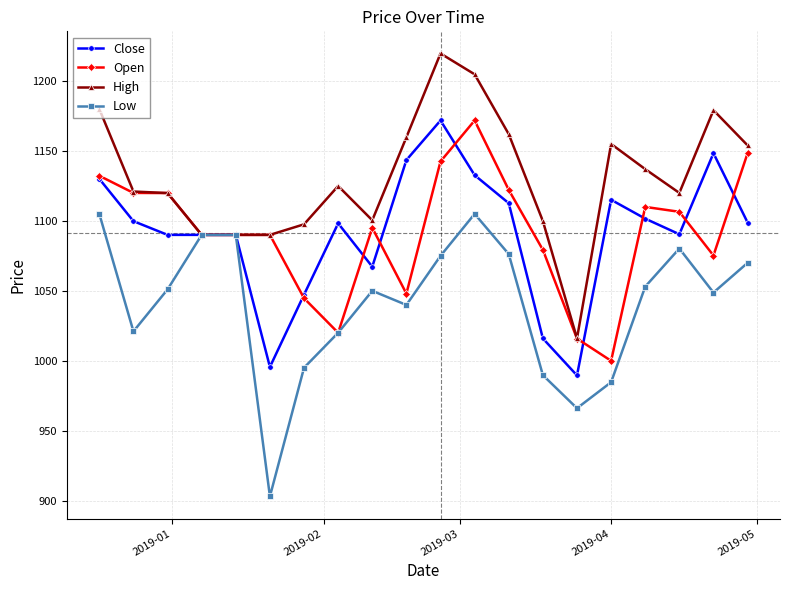

What is the difference between the maximum and minimum values in the Close series?

182.3